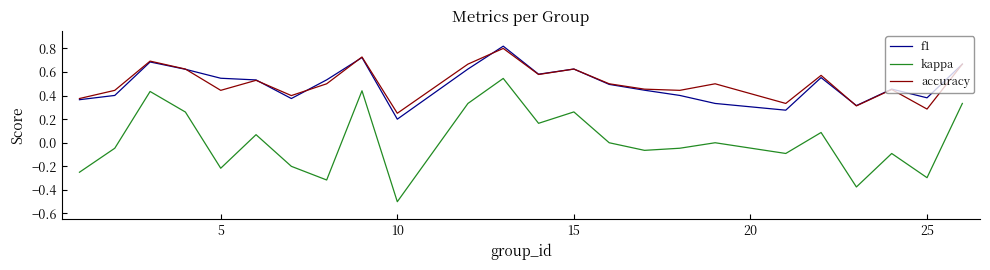

What is the minimum value shown in the chart?

-0.5